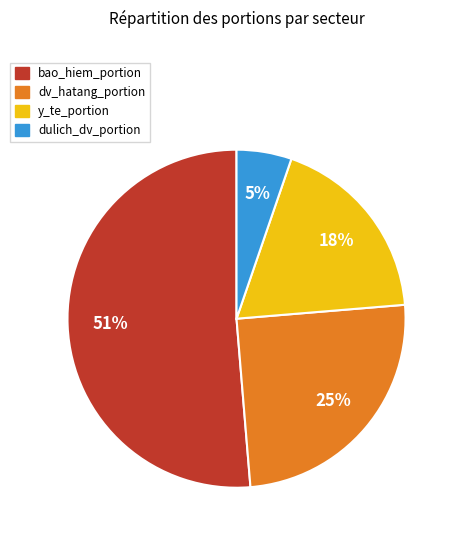

Is there any slice that represents more than half of the pie?

Yes